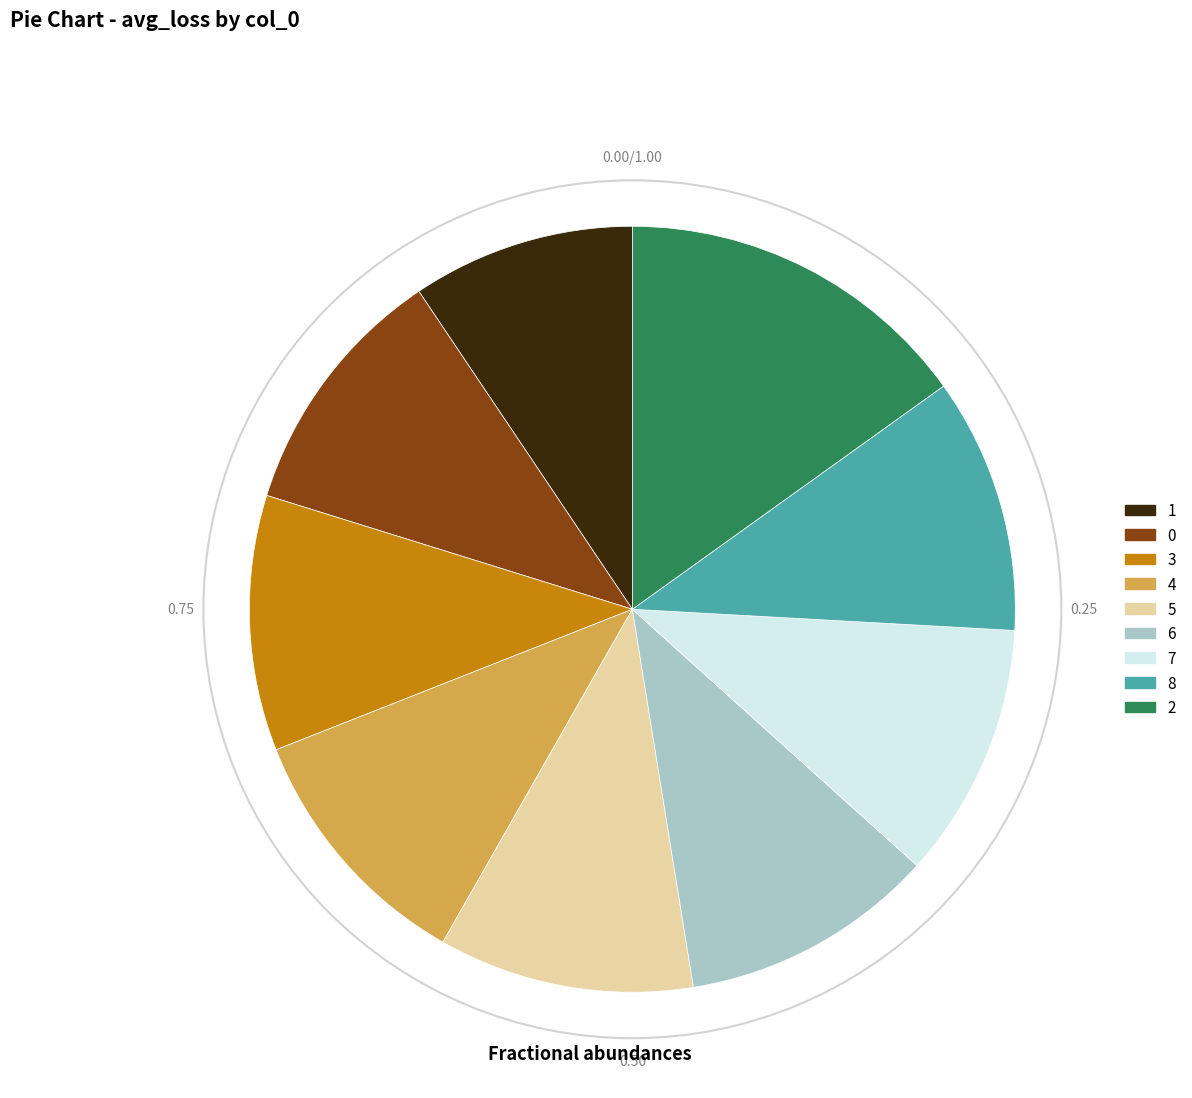

Which slice is the largest?

2